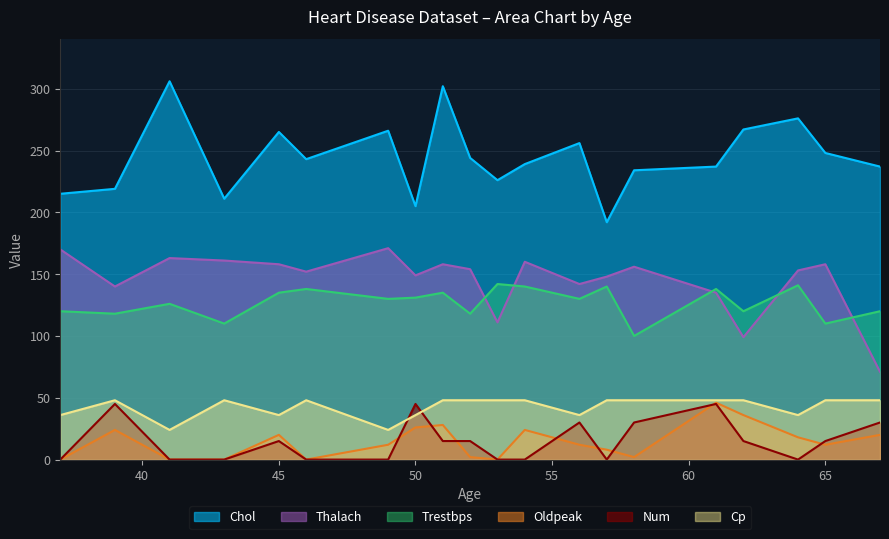

What is the difference between the maximum and minimum values in the Trestbps series?

42